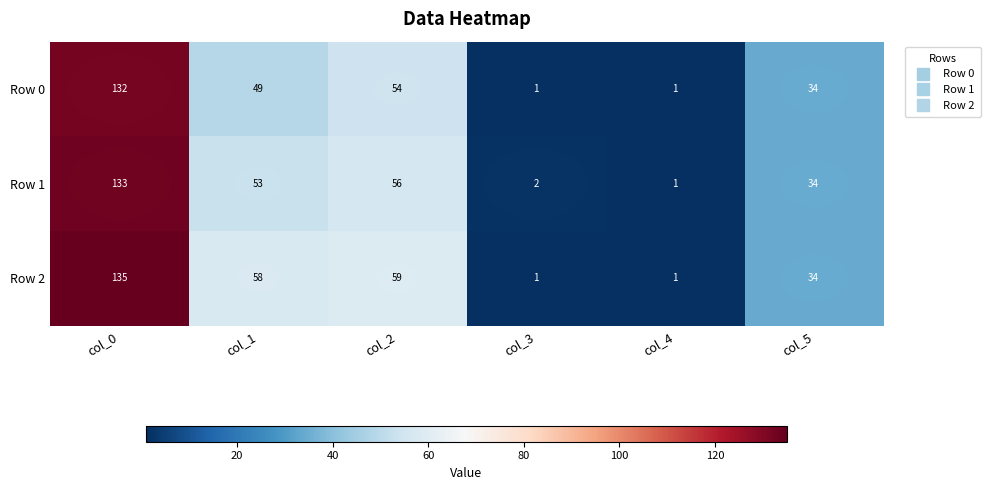

Which series has the largest range (max minus min)?

Row 2